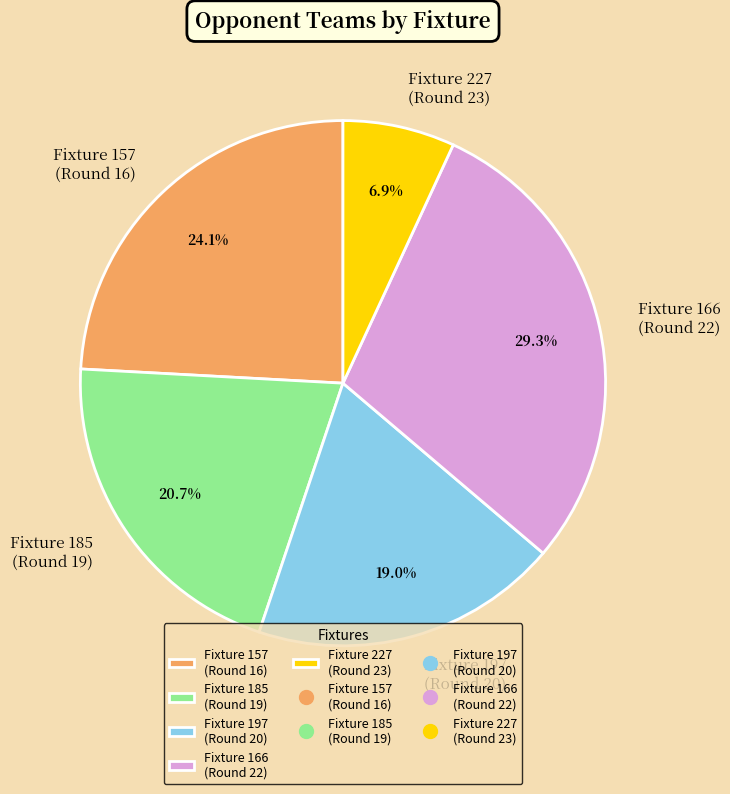

What is the smallest slice in the pie chart?

Fixture 227 (Round 23)